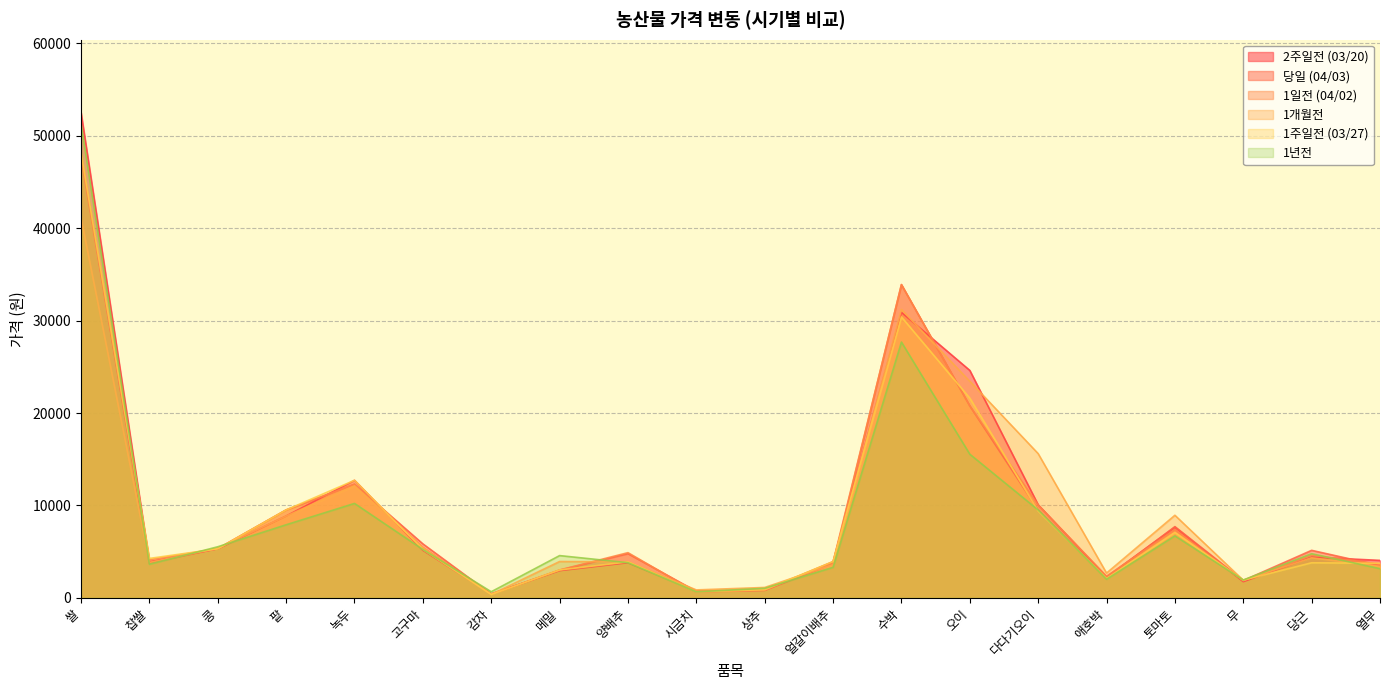

How many lines are shown in the chart?

6